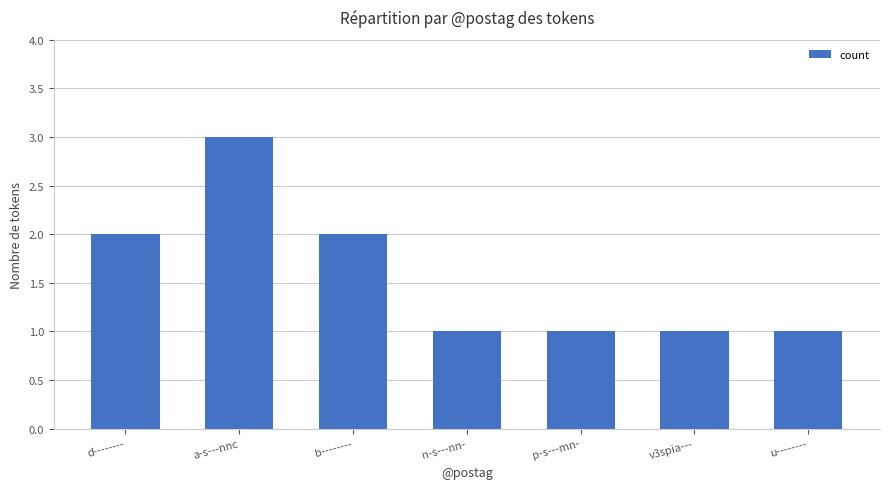

Is it true that the value at a-s---nnc is 2?

False